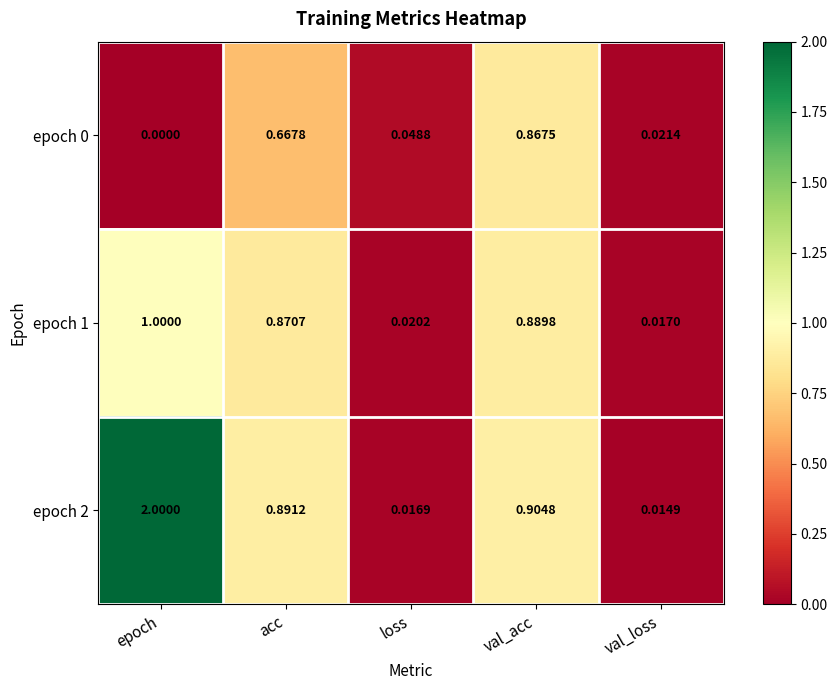

At which category is the sum across all series the highest?

epoch